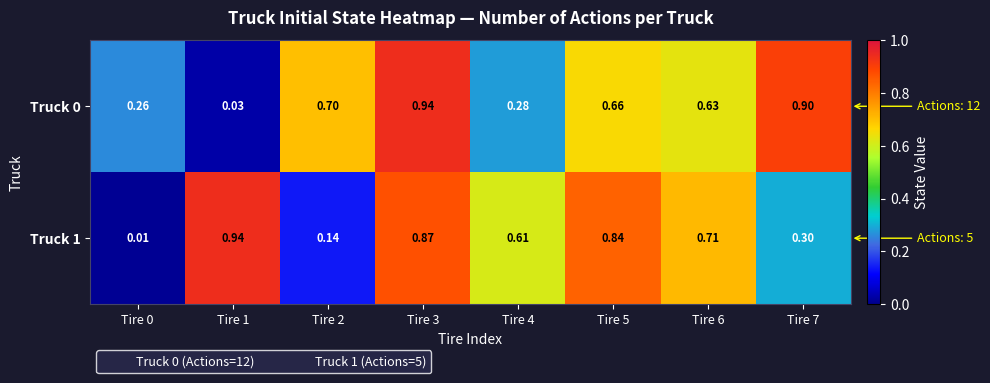

Is the value of Truck 1 at Tire 1 greater than the value of Truck 0 at Tire 2?

Yes